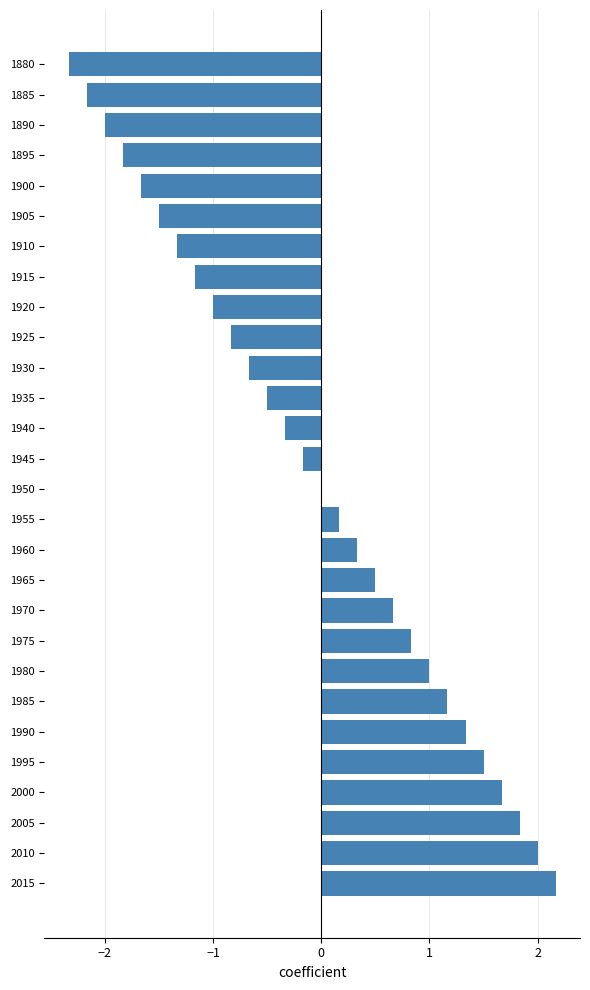

What is the change in value from 2000 to 1980?

-0.7